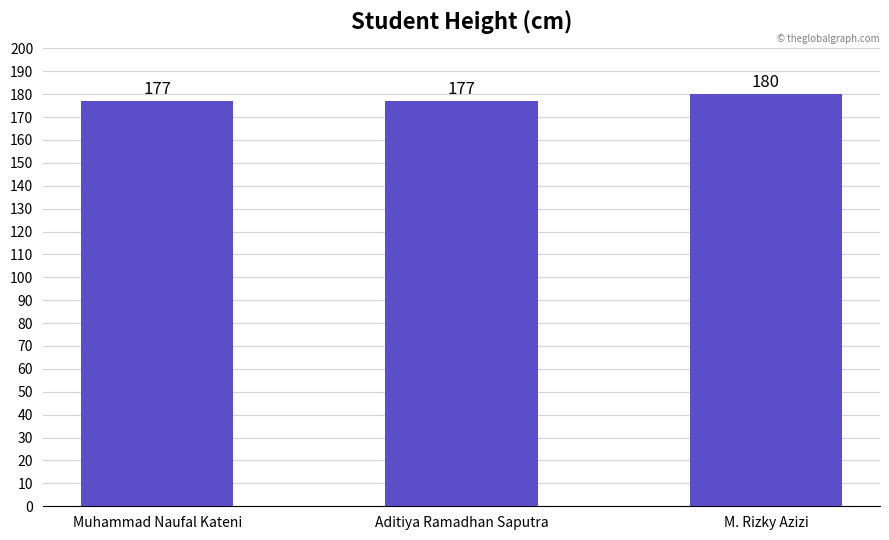

Reading left to right, list all the values displayed in this chart.

Muhammad Naufal Kateni=177	Aditiya Ramadhan Saputra=177	M. Rizky Azizi=180